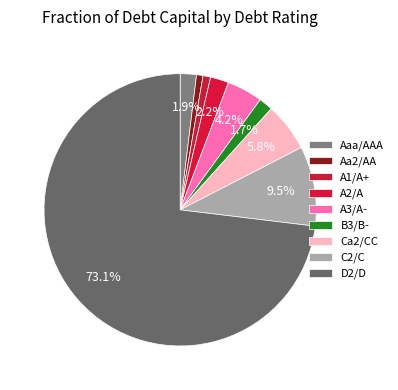

What is the largest slice in the pie chart?

D2/D